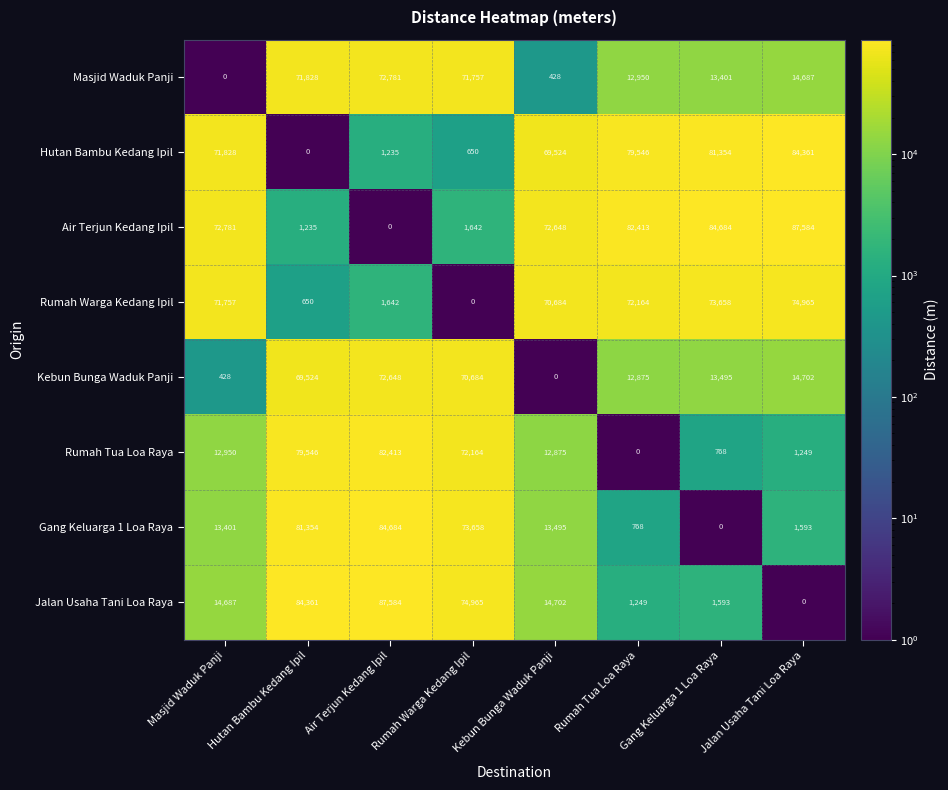

What is the difference between the second highest and second lowest values in the Rumah Tua Loa Raya series?

78778